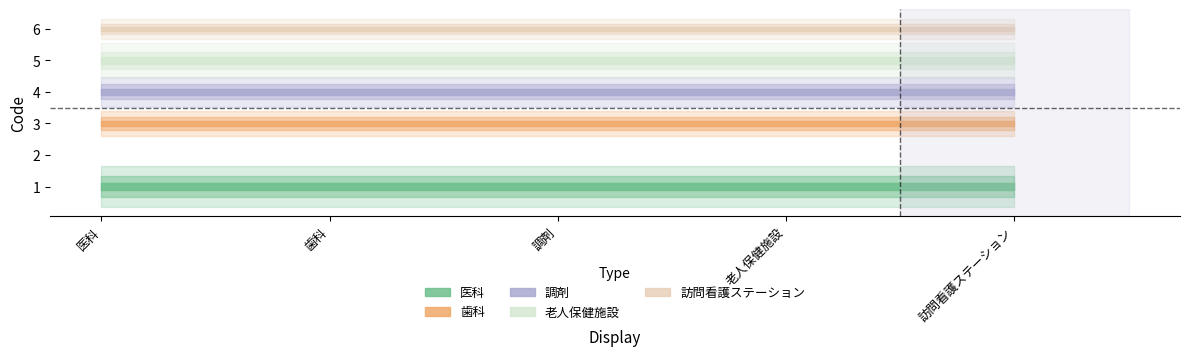

The 医科 series shows 0 at 老人保健施設. True or false?

False